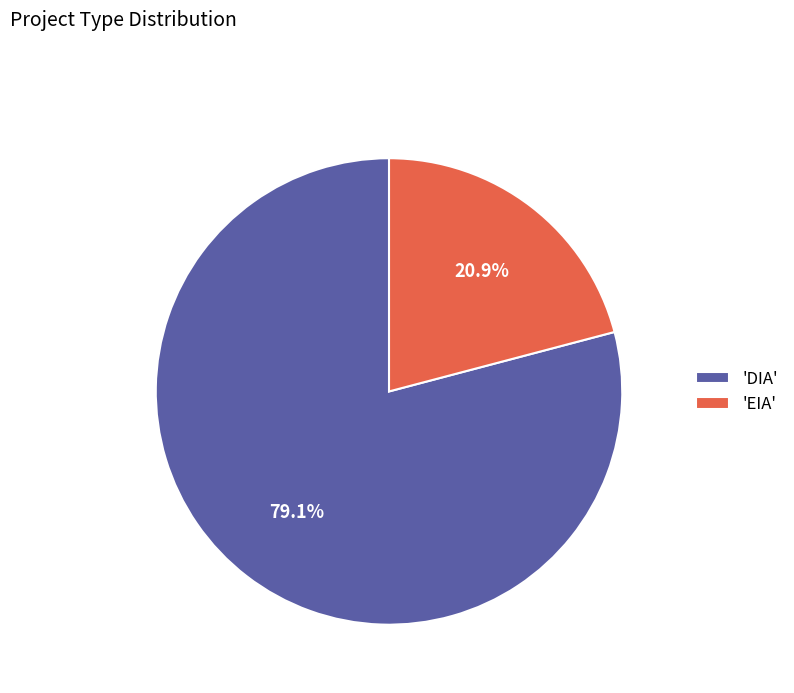

What percentage is NOT represented by 'DIA'?

20.9%